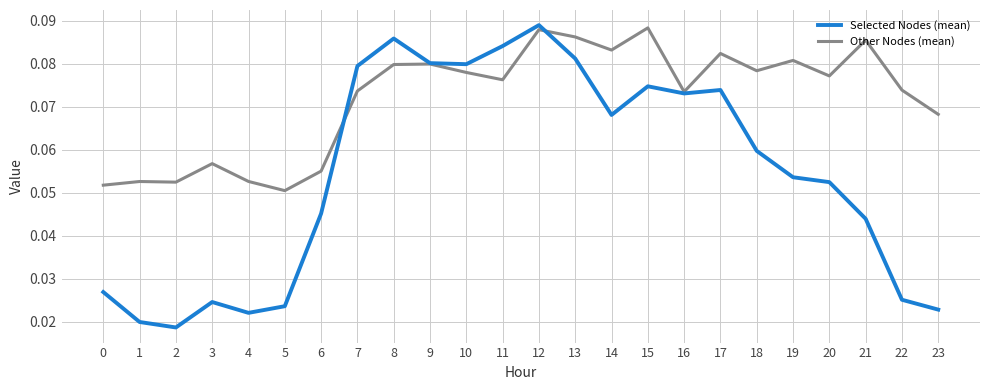

At 18, list the series in order from largest to smallest.

Other Nodes (mean), Selected Nodes (mean)